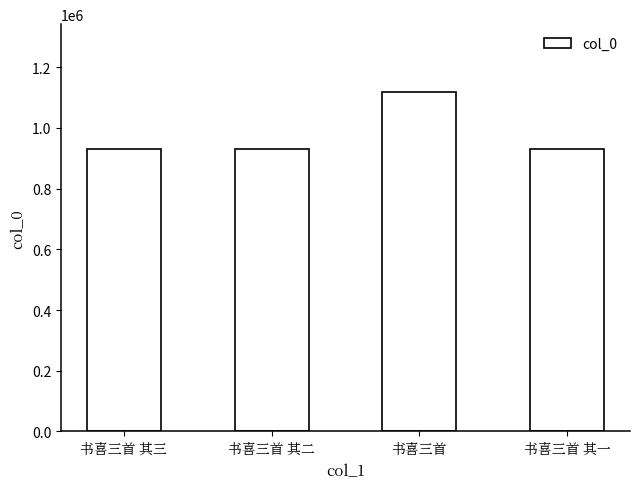

What is the greatest value displayed?

1117984